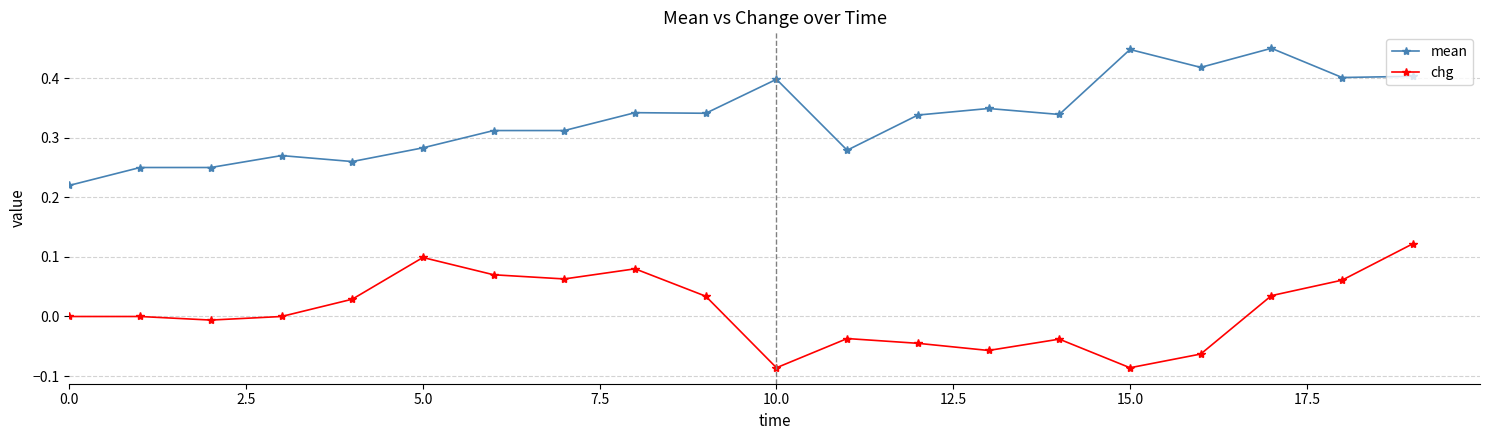

At how many categories does at least one series exceed 0?

20